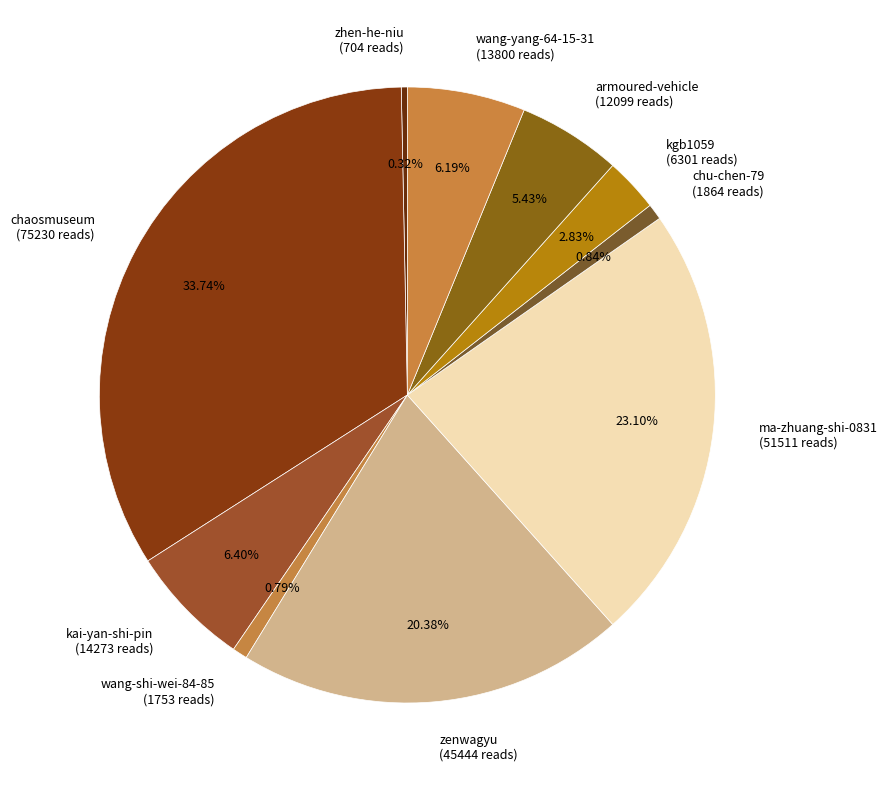

What is the largest slice in the pie chart?

chaosmuseum